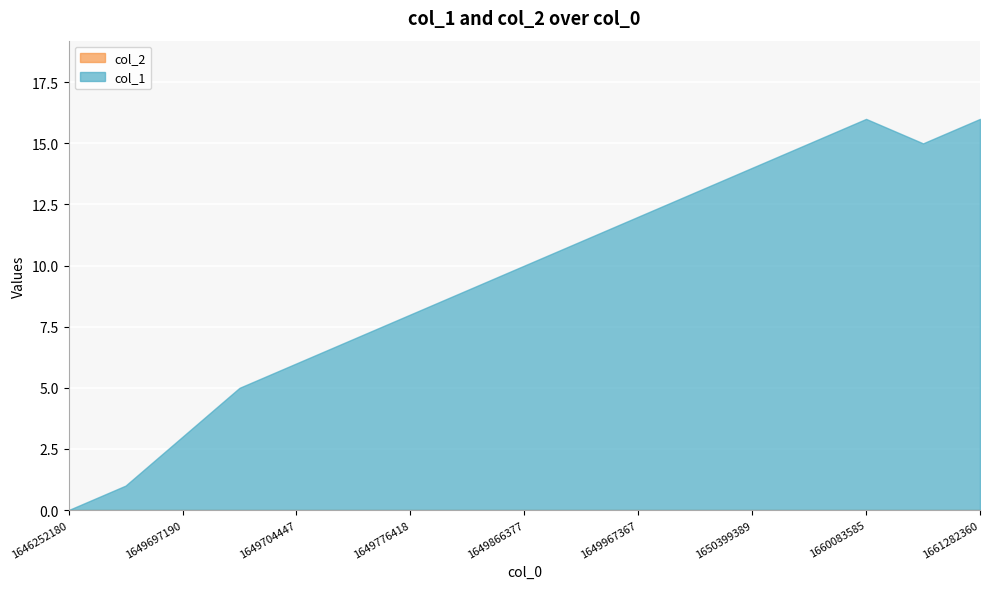

At which category does the chart reach its minimum across all series?

1646252180